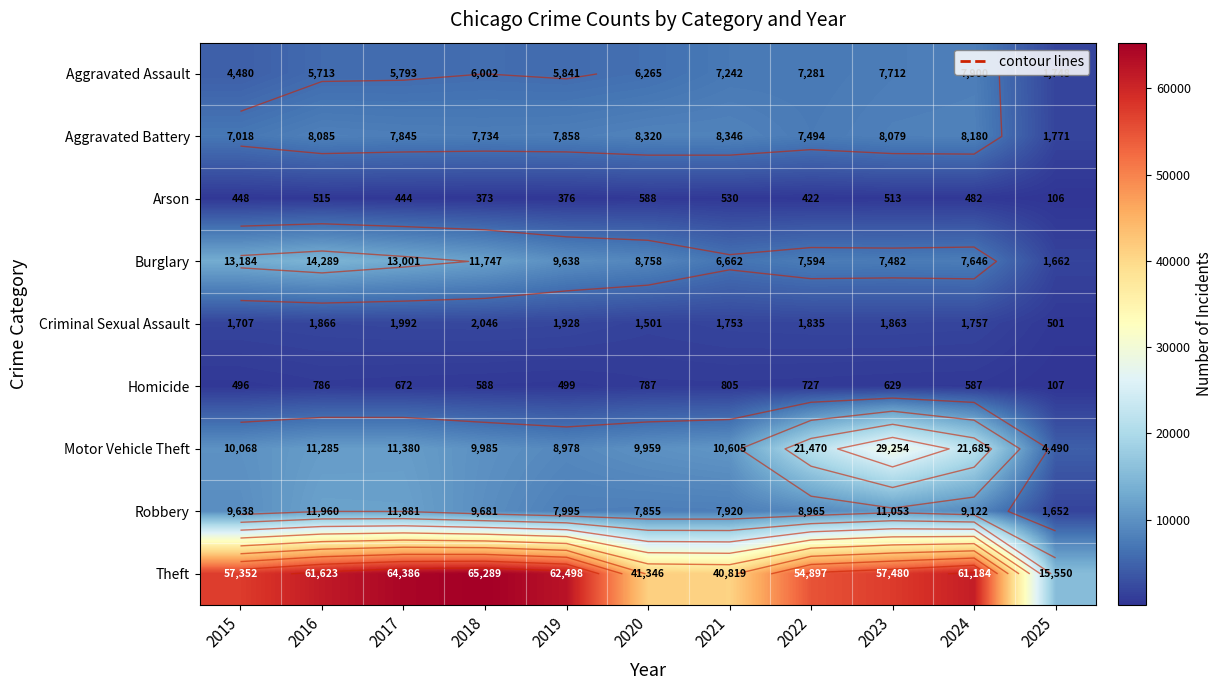

What is the sum of the Motor Vehicle Theft values at 2019 and 2023?

38232